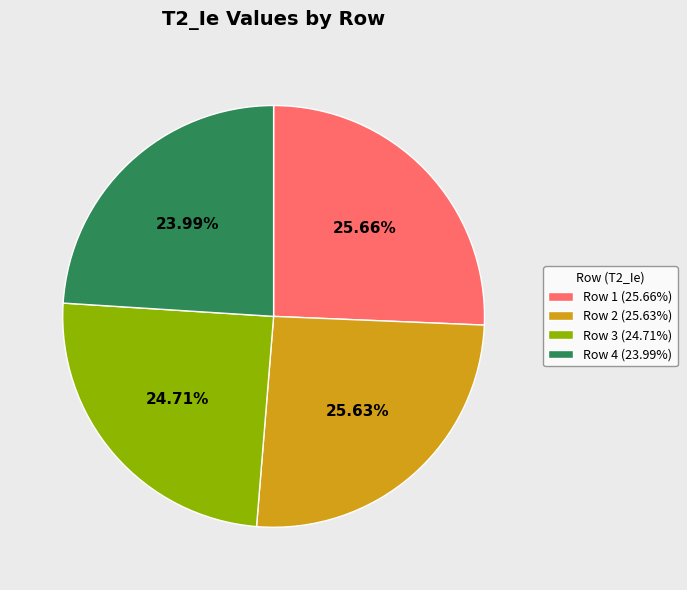

Is Row 2 the majority of the pie?

No